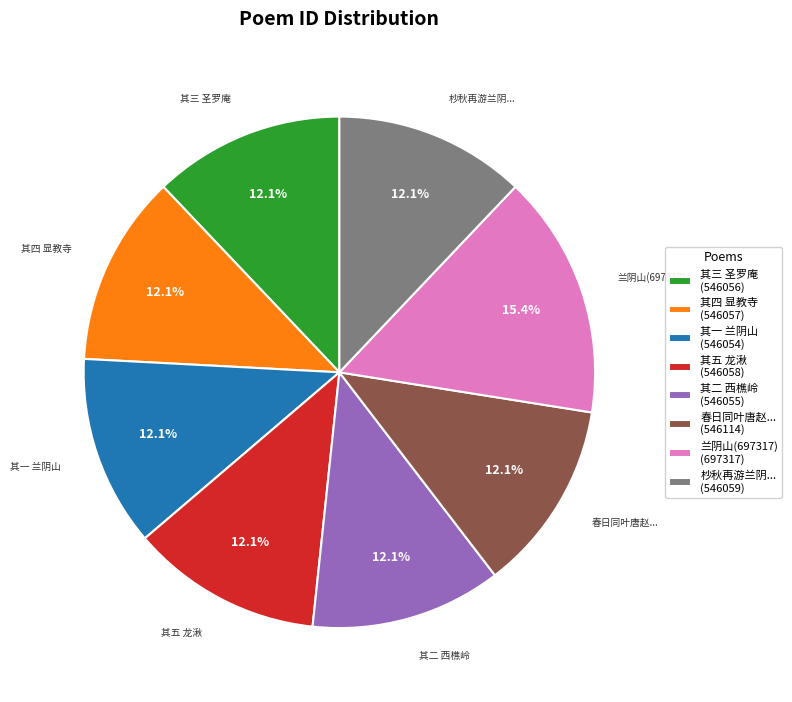

Is there any slice that represents more than half of the pie?

No